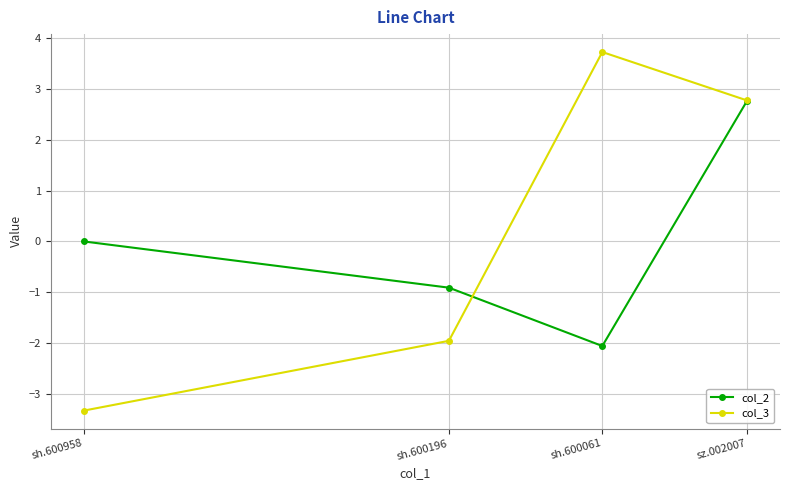

Which category has the lowest value in the col_2 series?

sh.600061